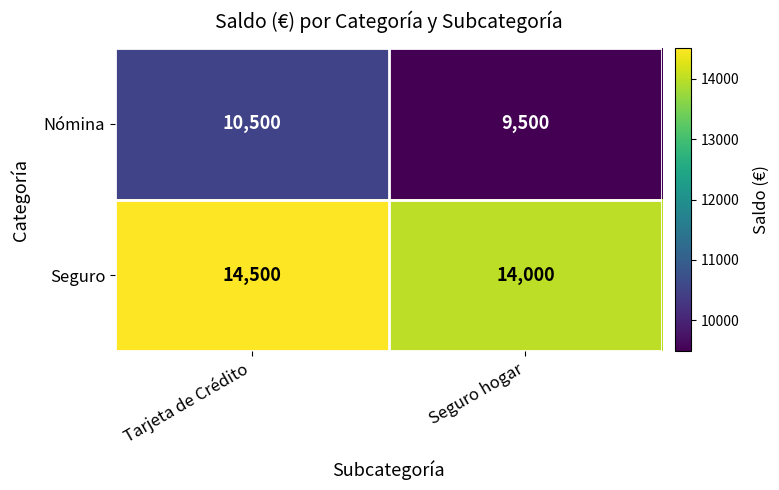

Reading left to right, what are all the values shown in this chart?

Nómina: 10500	9500
Seguro: 14500	14000